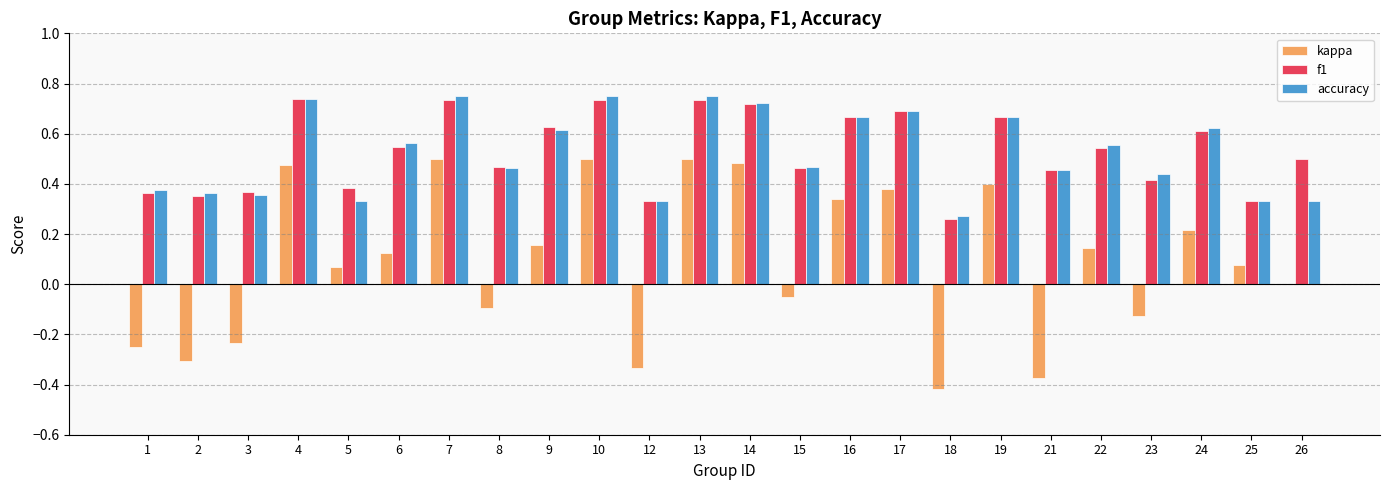

Which series changed the most between 18 and 26?

kappa